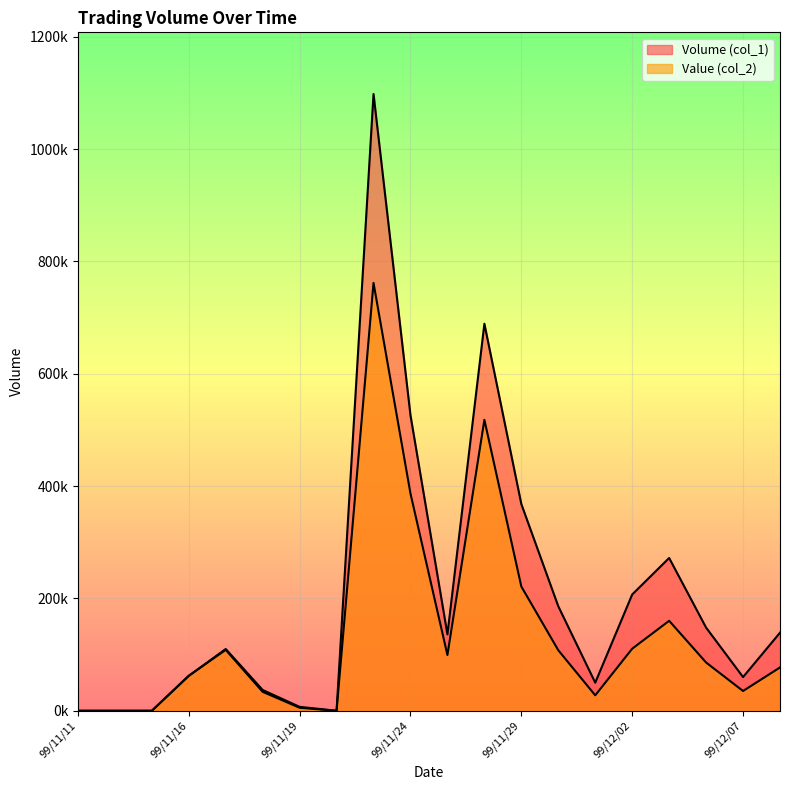

What is the average value of the Volume (col_1) series?

204750